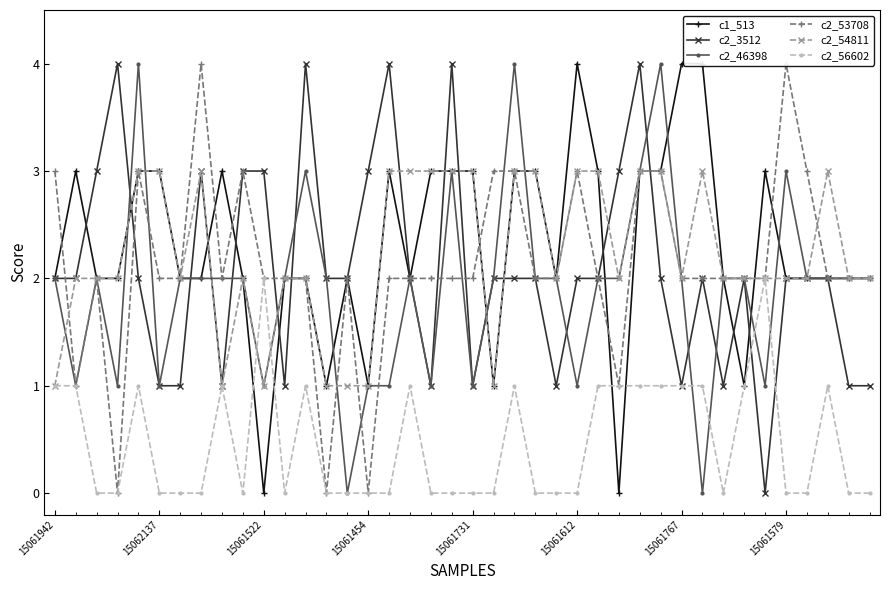

Is it true that c2_3512 equals 2 at 36?

True